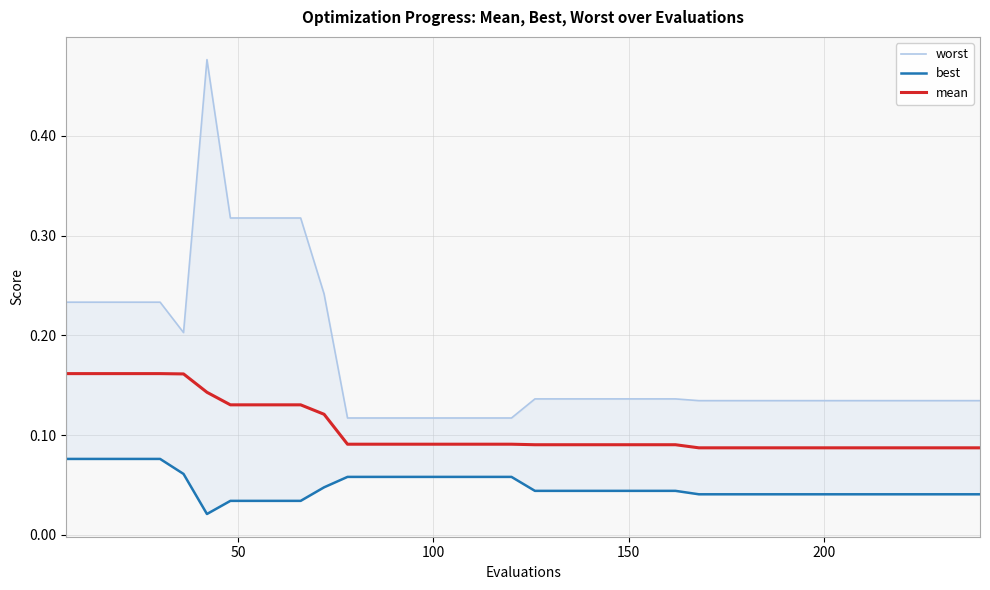

How many worst values are between 0 and 1?

40